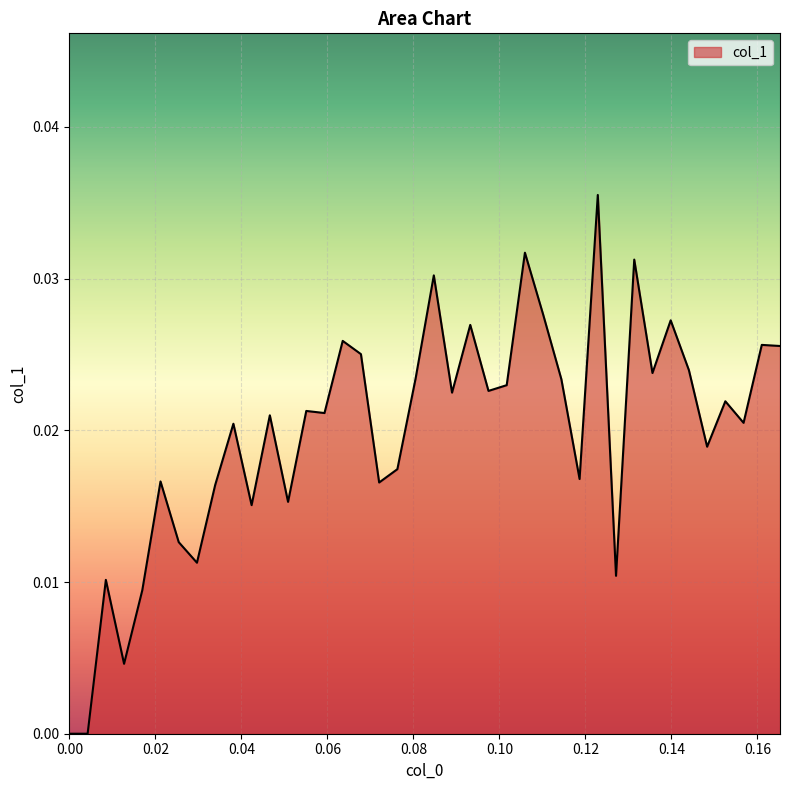

What is the sum of all values?

0.8